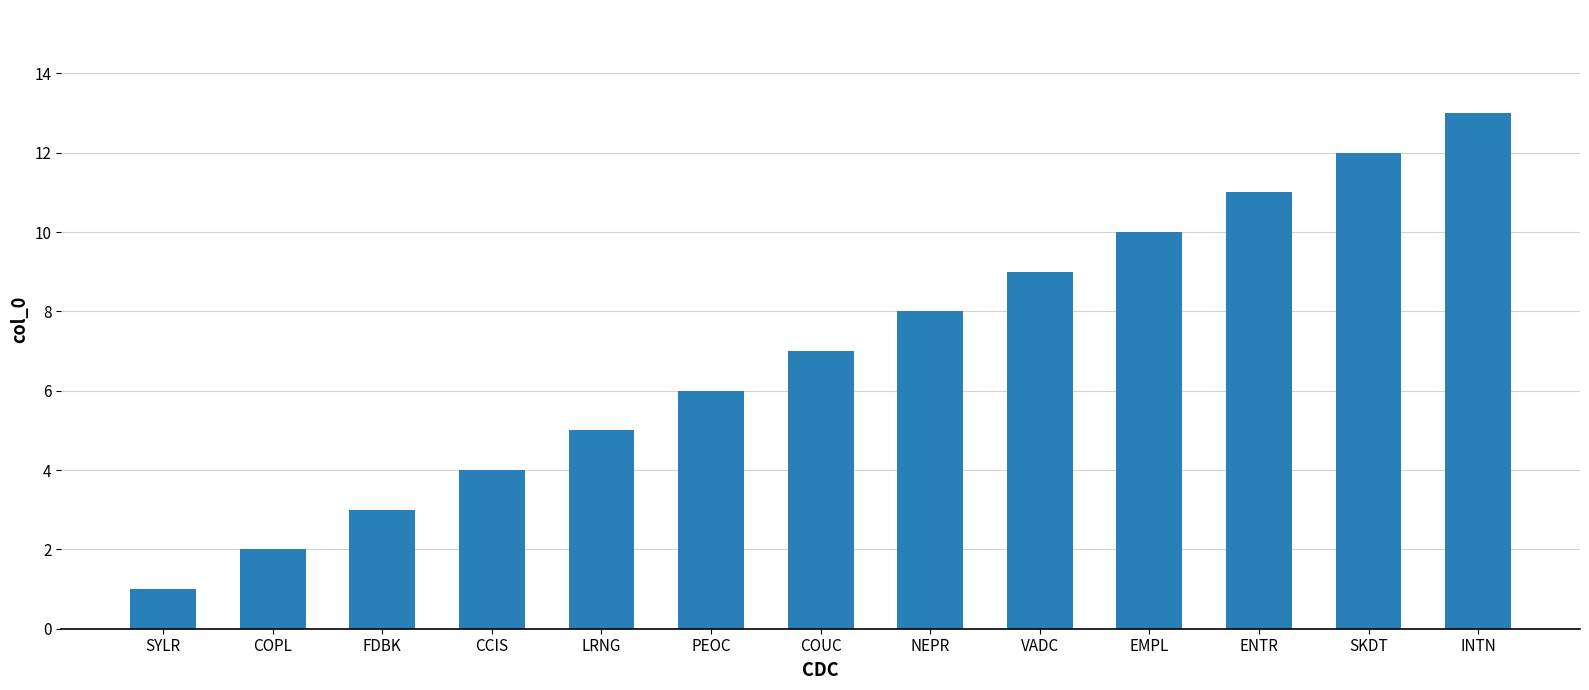

Rank the categories by value from lowest to highest.

SYLR, COPL, FDBK, CCIS, LRNG, PEOC, COUC, NEPR, VADC, EMPL, ENTR, SKDT, INTN